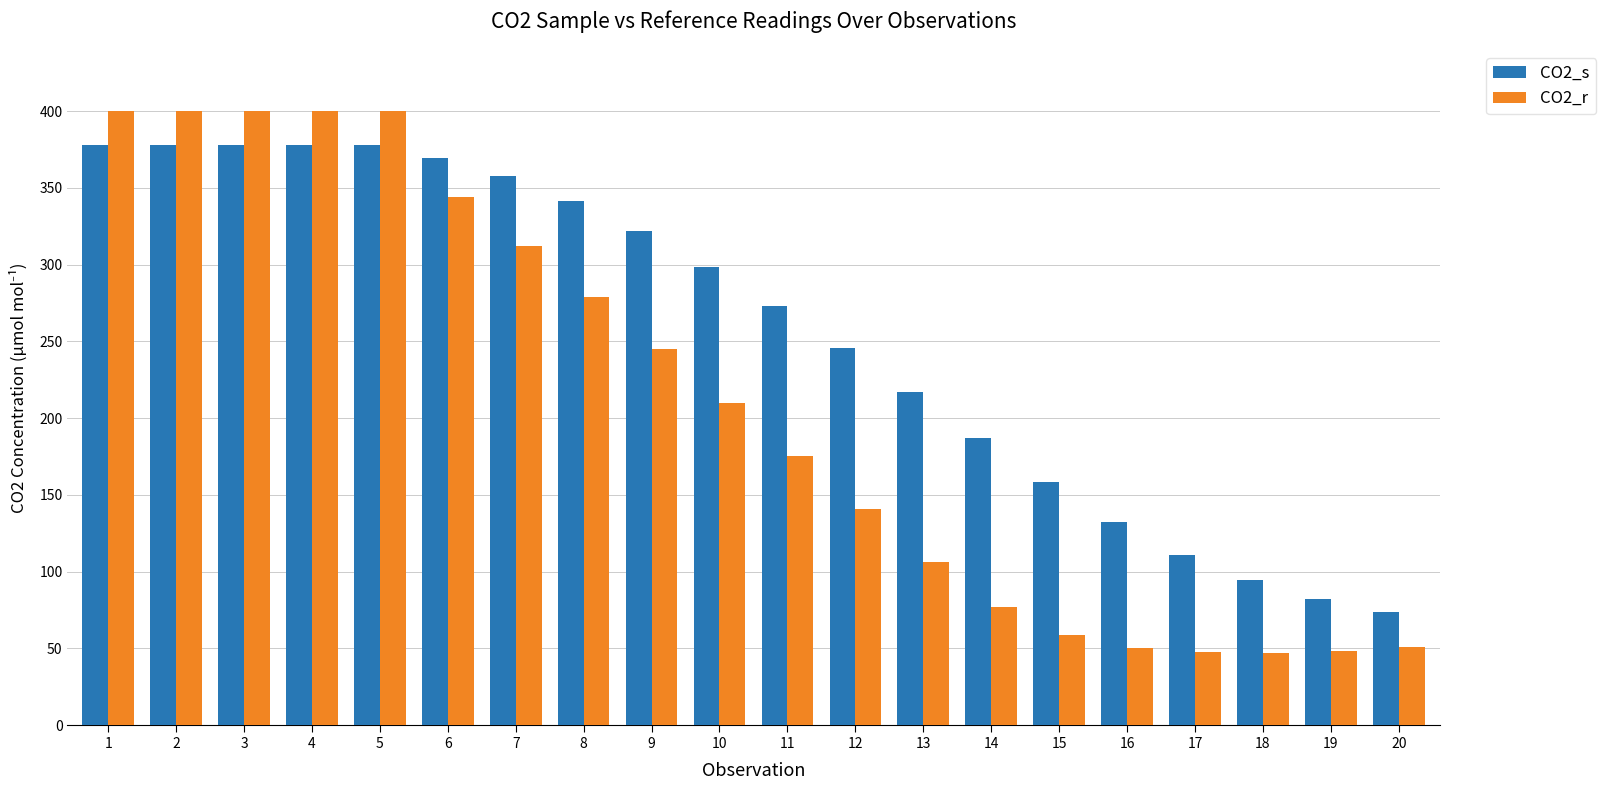

The value of CO2_s at 10 is 298.6. True or false?

True